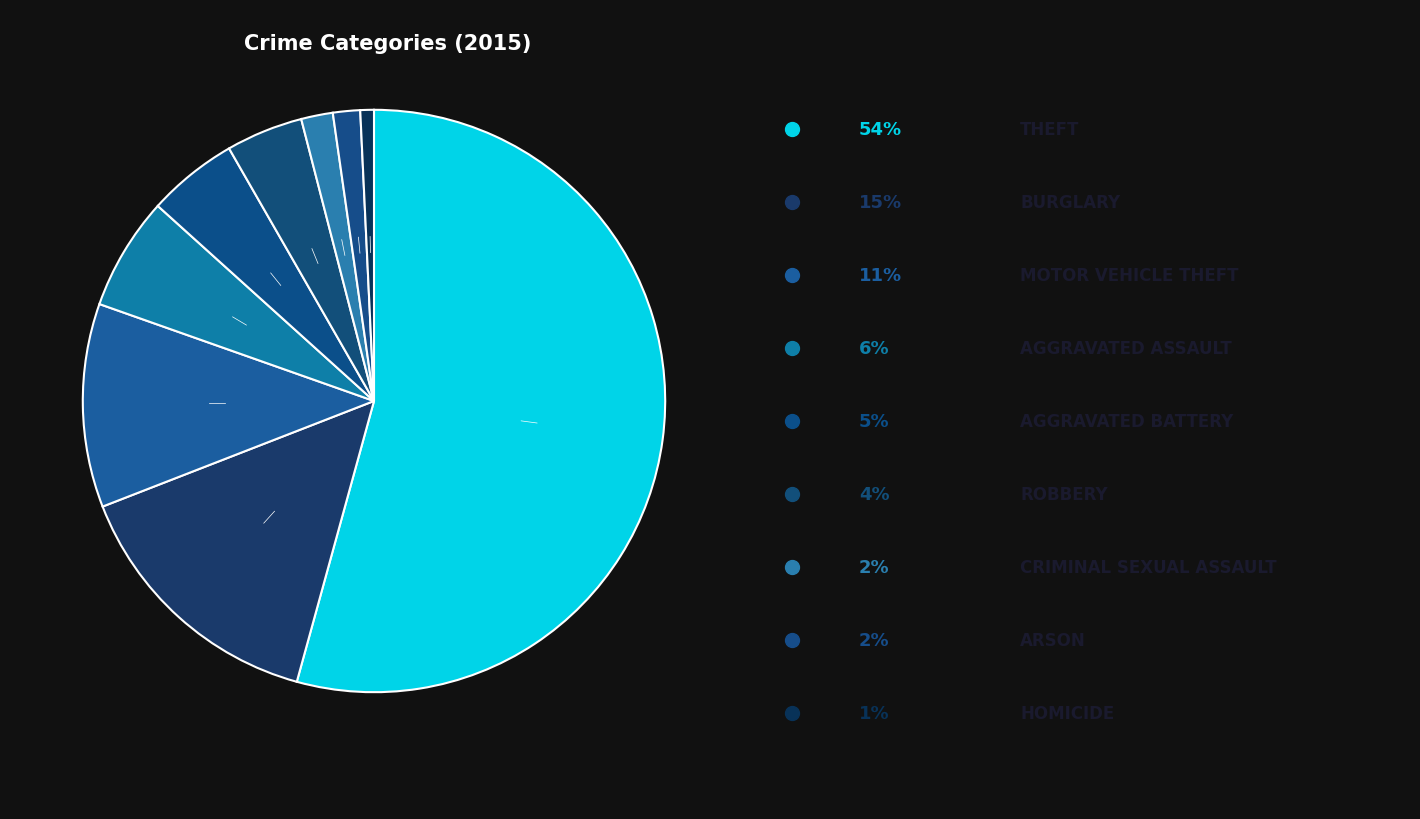

What is the majority slice?

Theft